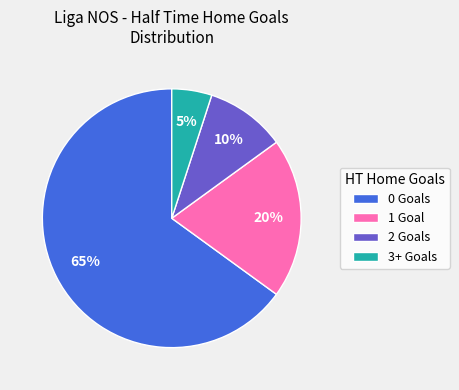

What percentage is the 3+ slice, to the nearest percent?

5%